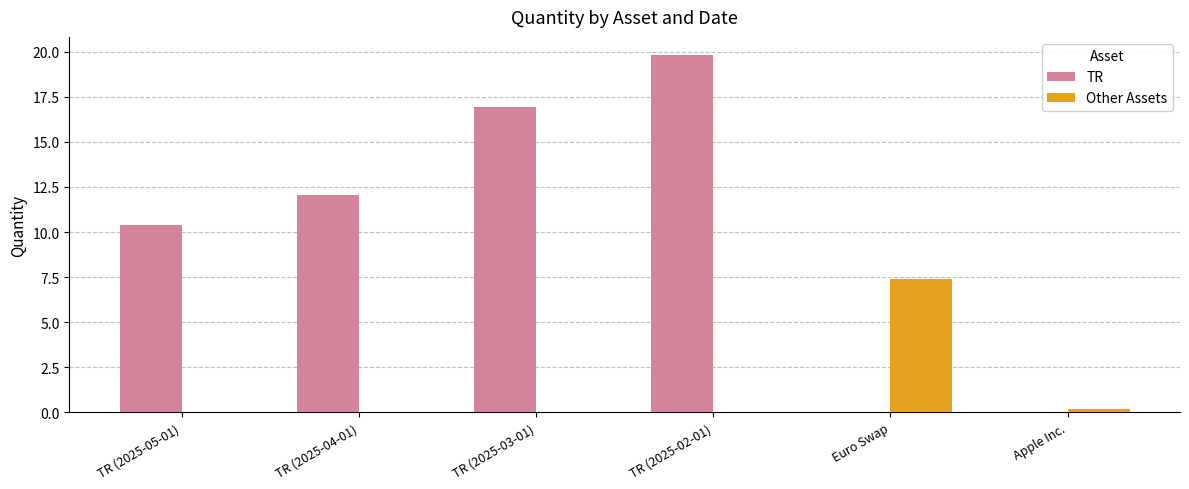

Reading left to right, transcribe all the data shown in this chart.

TR: TR (2025-05-01)=10.4	TR (2025-04-01)=12.1	TR (2025-03-01)=16.9	TR (2025-02-01)=19.8	Euro Swap=0.0	Apple Inc.=0.0
Other Assets: TR (2025-05-01)=0.0	TR (2025-04-01)=0.0	TR (2025-03-01)=0.0	TR (2025-02-01)=0.0	Euro Swap=7.4	Apple Inc.=0.2